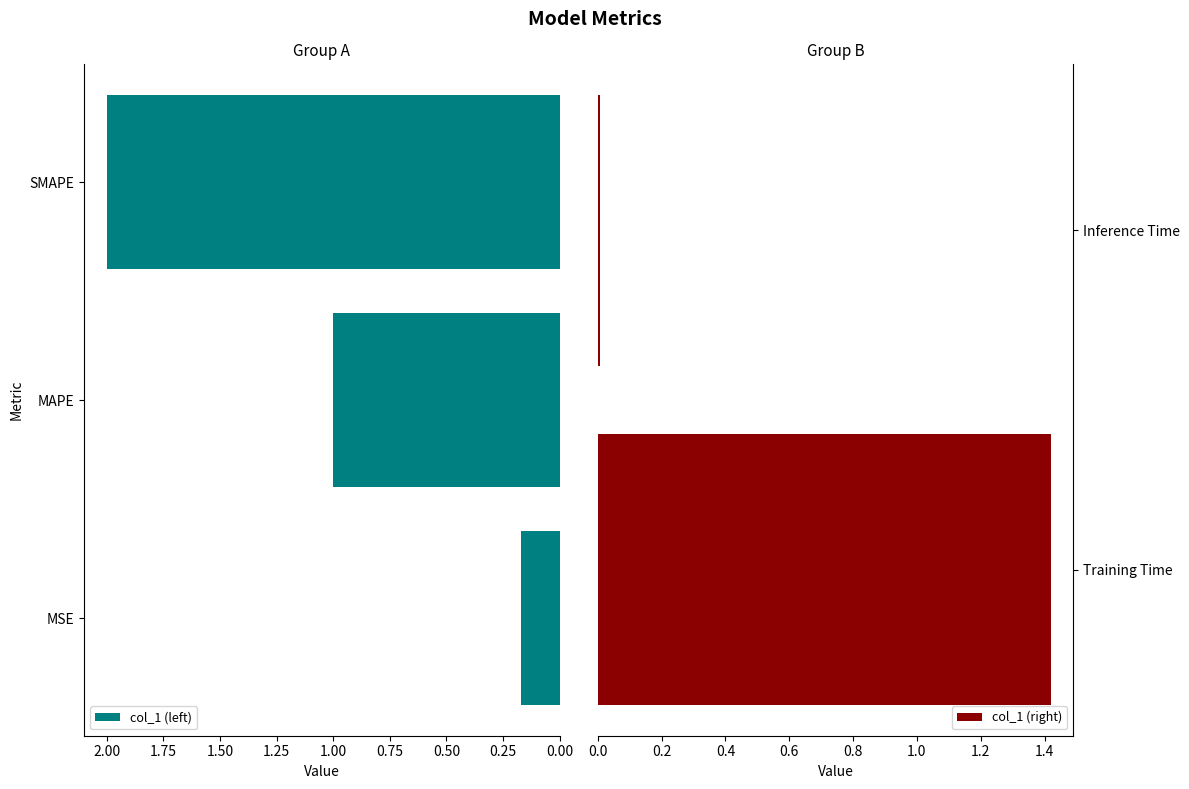

What is the label of the 3rd bar from the right?

SMAPE